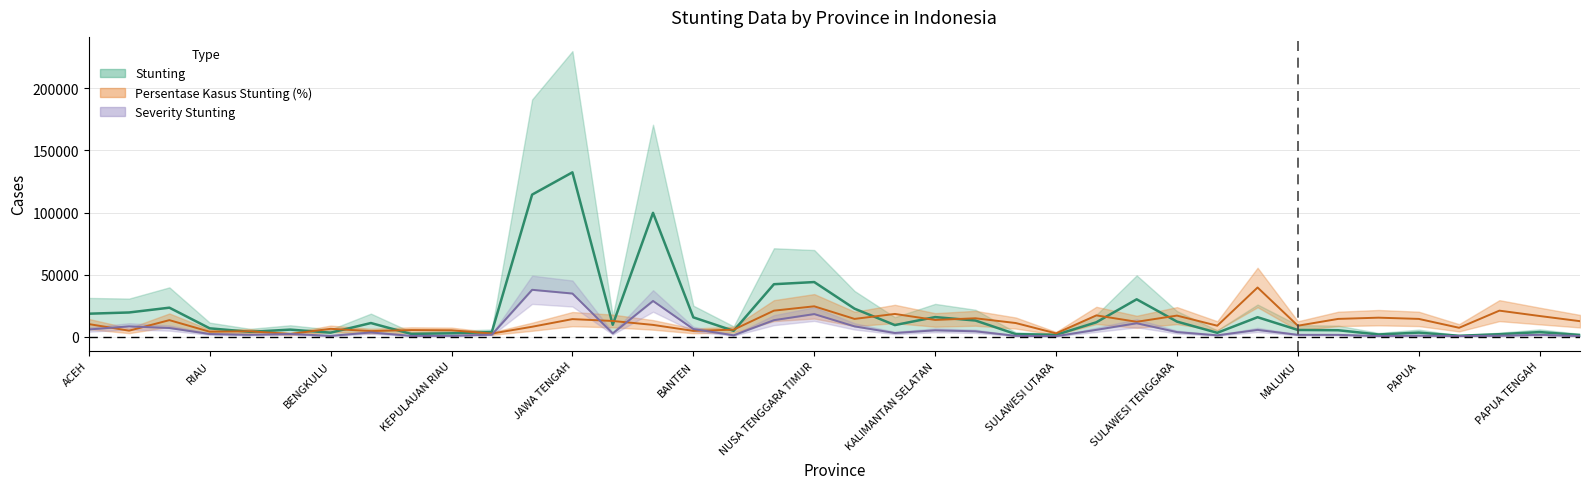

What is the label of the 10th point from the right?

GORONTALO